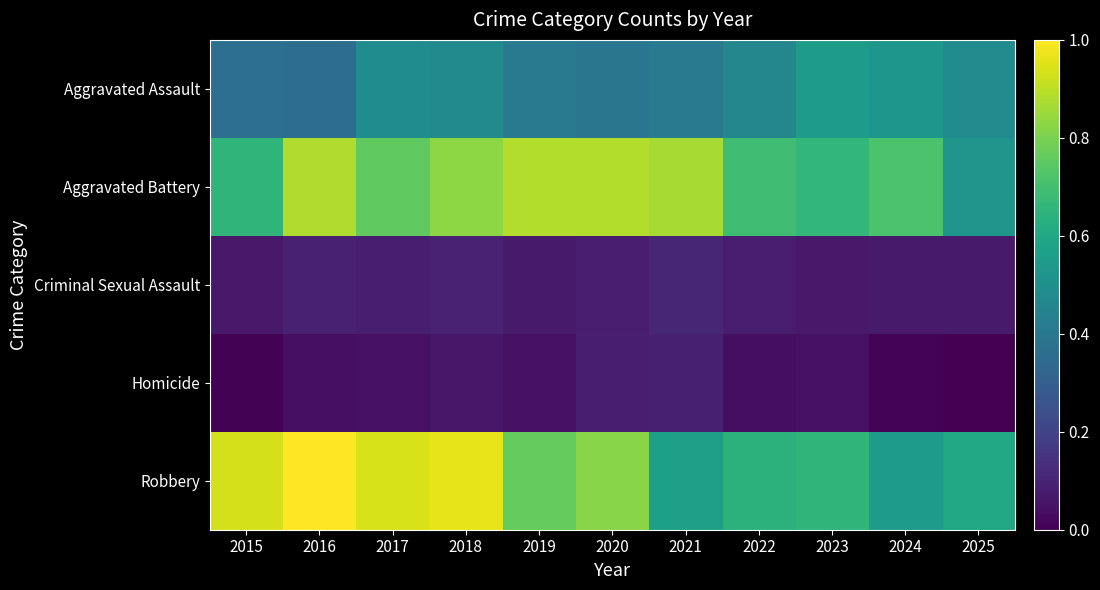

Reading right to left, transcribe all the data shown in this chart.

Aggravated Assault: 2025=0.5	2024=0.5	2023=0.6	2022=0.5	2021=0.4	2020=0.4	2019=0.4	2018=0.5	2017=0.5	2016=0.4	2015=0.4
Aggravated Battery: 2025=0.5	2024=0.7	2023=0.7	2022=0.7	2021=0.9	2020=0.9	2019=0.9	2018=0.8	2017=0.8	2016=0.9	2015=0.7
Criminal Sexual Assault: 2025=0.1	2024=0.1	2023=0.1	2022=0.1	2021=0.1	2020=0.1	2019=0.1	2018=0.1	2017=0.1	2016=0.1	2015=0.1
Homicide: 2025=0.0	2024=0.0	2023=0.0	2022=0.0	2021=0.1	2020=0.1	2019=0.0	2018=0.1	2017=0.0	2016=0.0	2015=0.0
Robbery: 2025=0.6	2024=0.6	2023=0.7	2022=0.6	2021=0.6	2020=0.8	2019=0.8	2018=1.0	2017=0.9	2016=1.0	2015=0.9